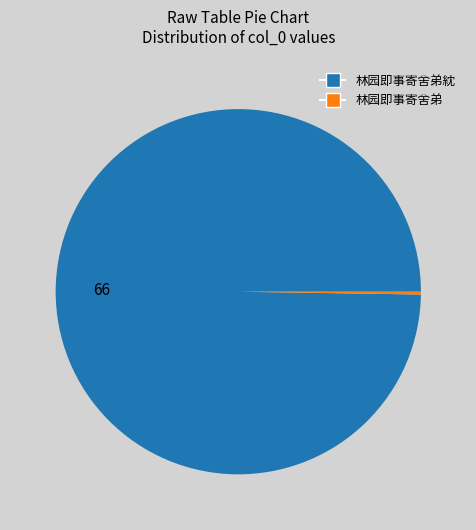

Does any single category account for the majority?

Yes